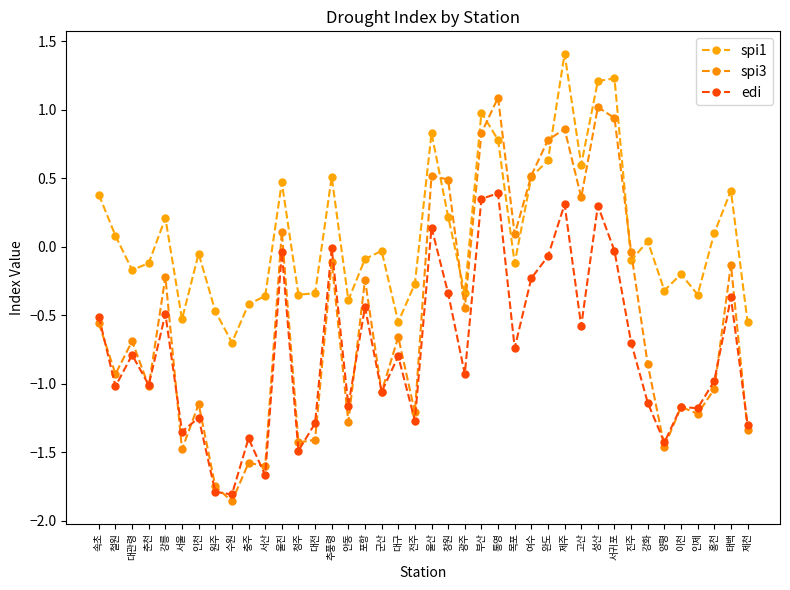

At which label is edi closest to 0?

추풍령